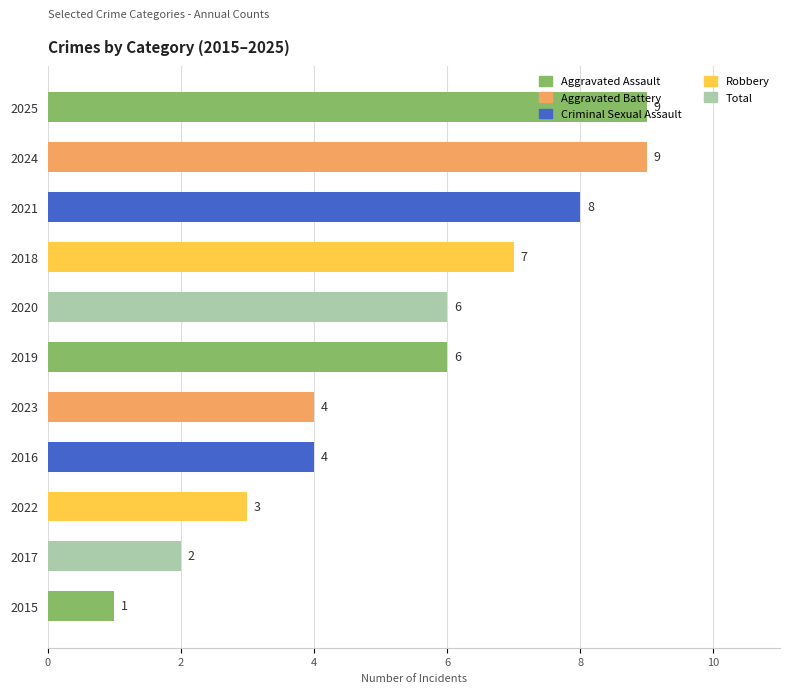

Between 2024 and 2018, which is larger?

2024